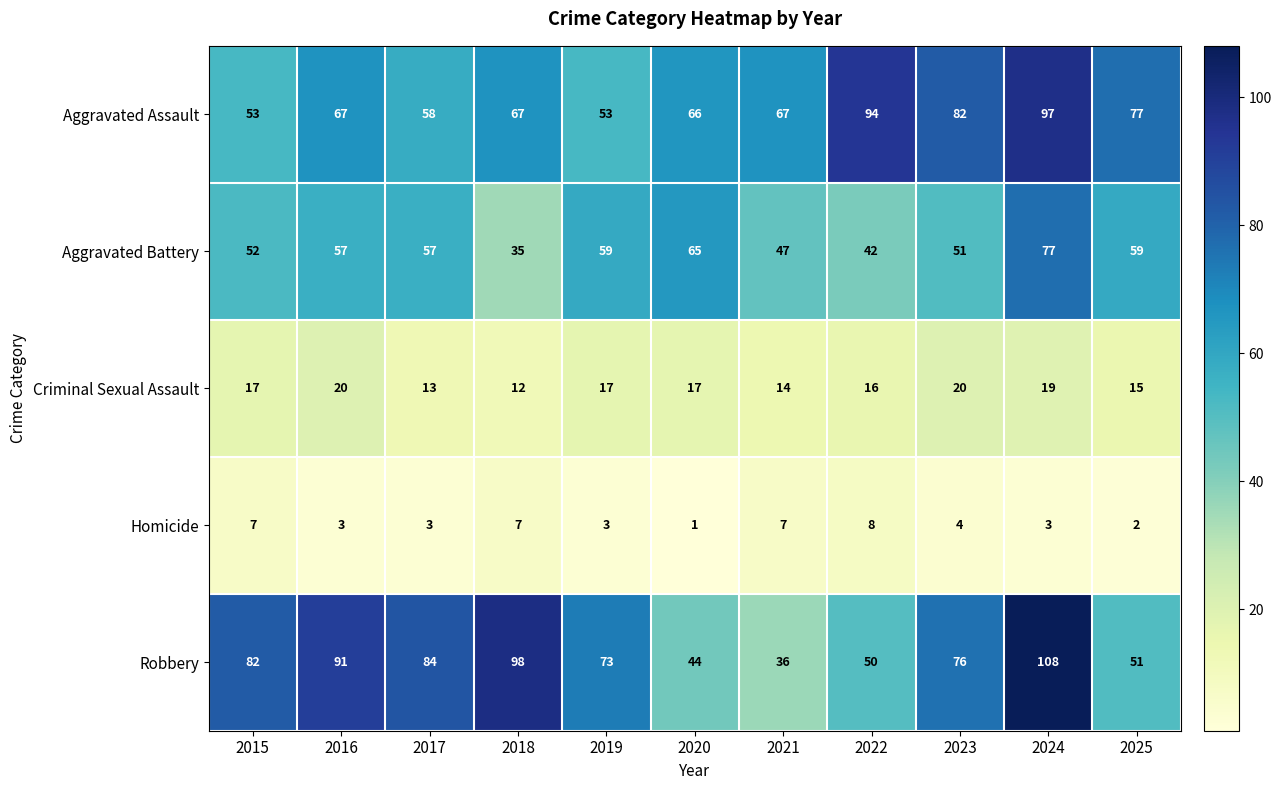

Is it true that Robbery equals 84 at 2017?

True